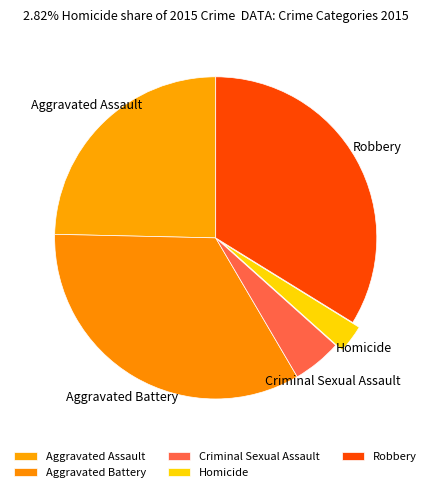

Is Criminal Sexual Assault the majority of the pie?

No